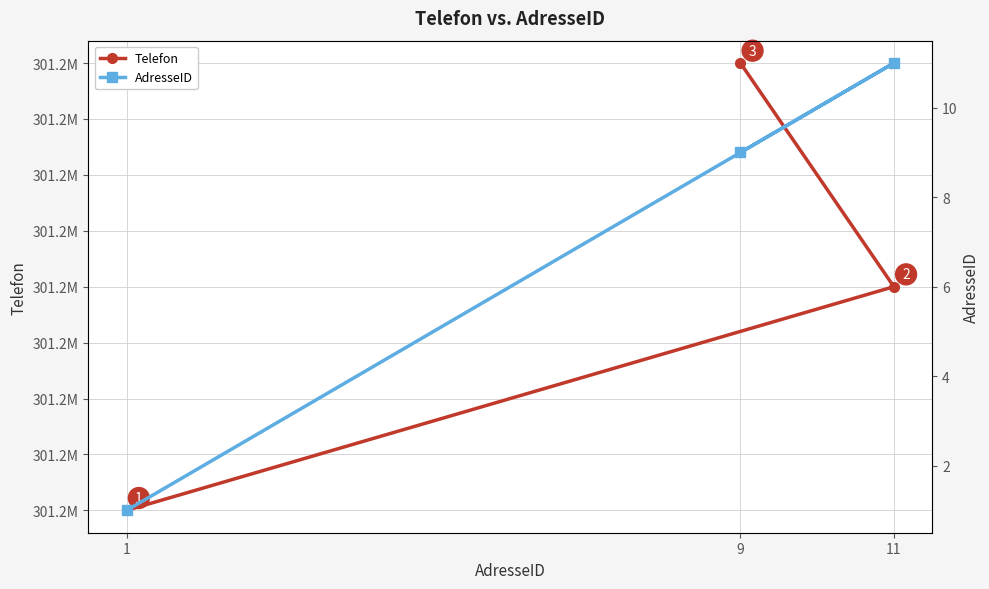

Is this an area chart (filled region under the line)?

No